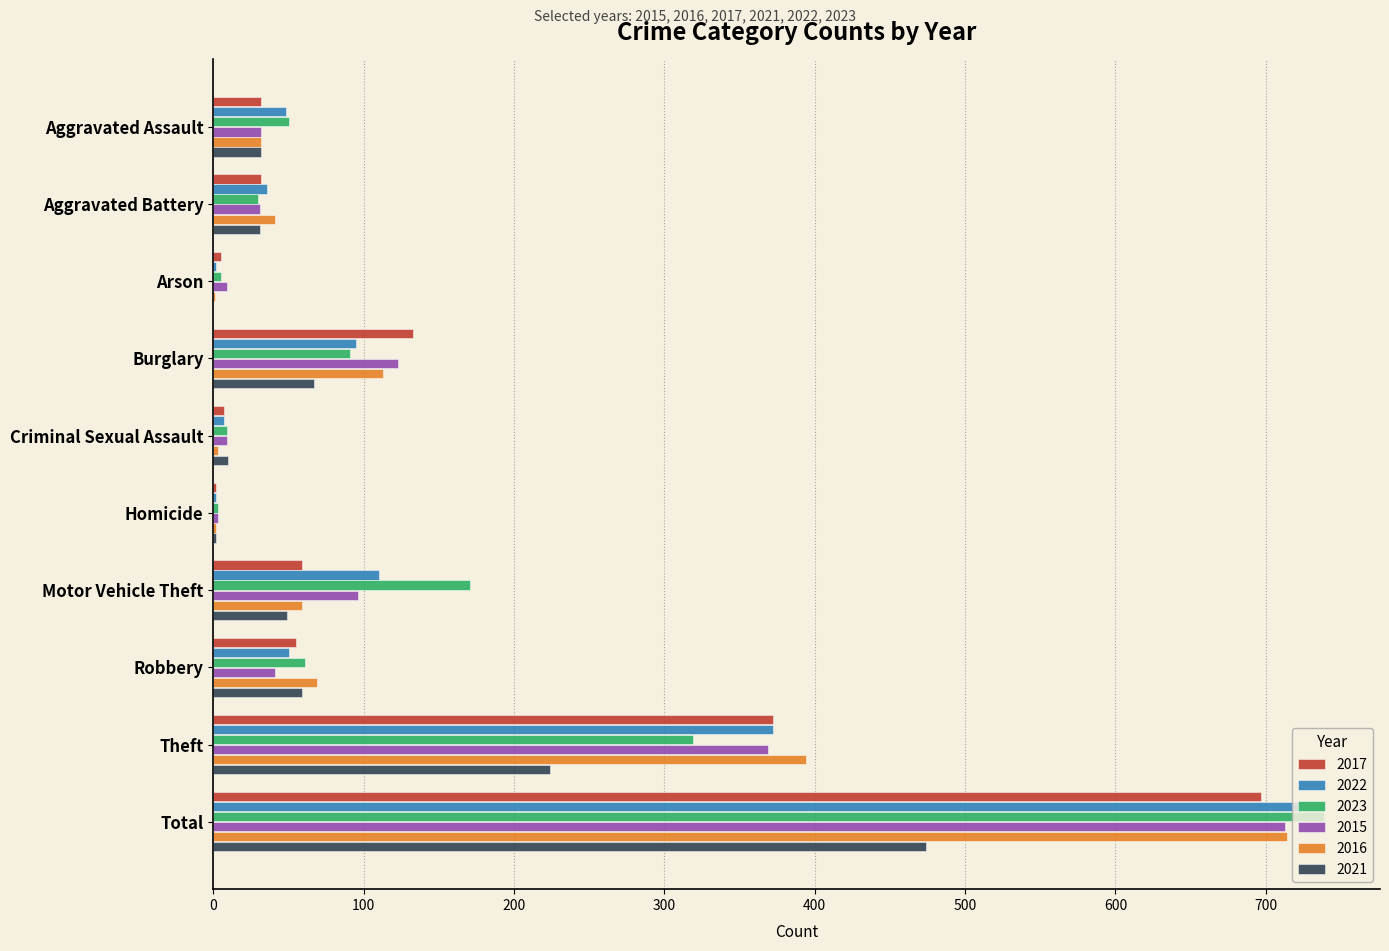

What is the sum of all 2021 values?

948